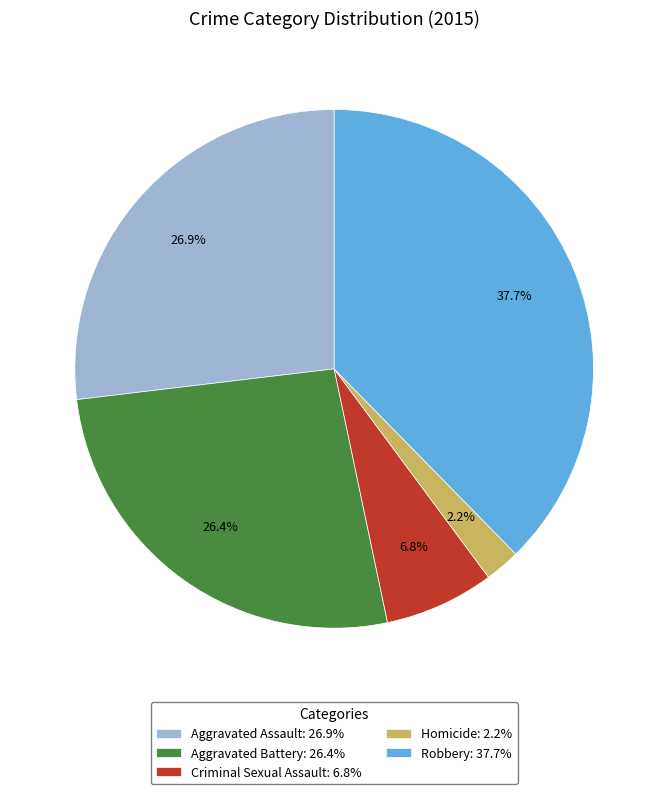

Approximately how many times larger is the value at Aggravated Battery: 26.4% compared to Homicide: 2.2%?

12.0